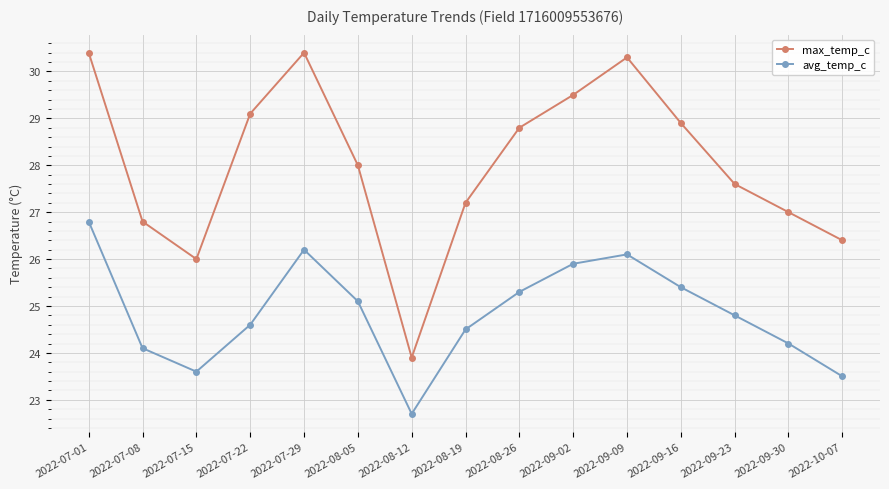

Is this an area chart (filled region under the line)?

No